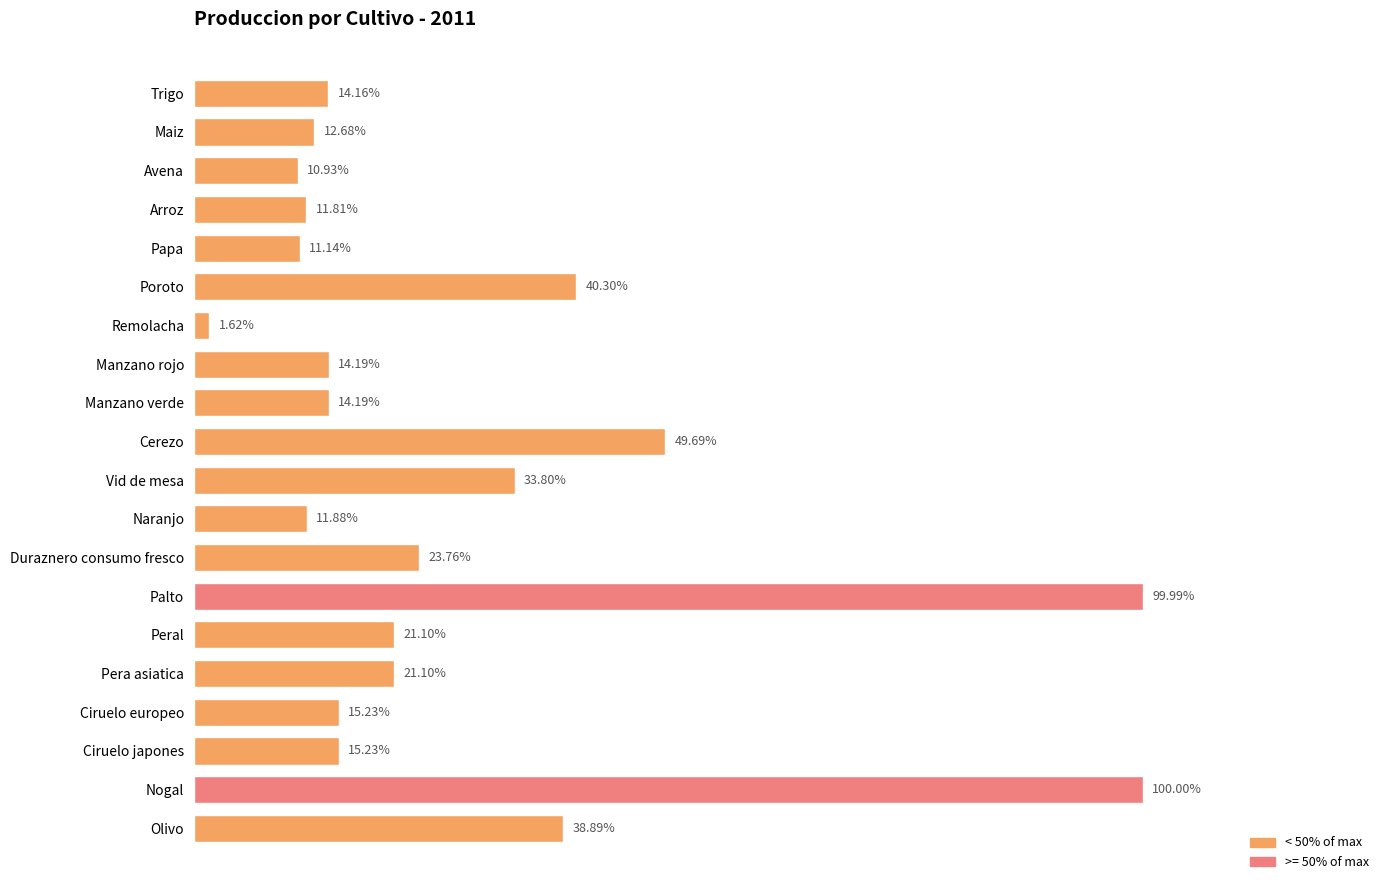

What is the smallest value displayed?

29147.9